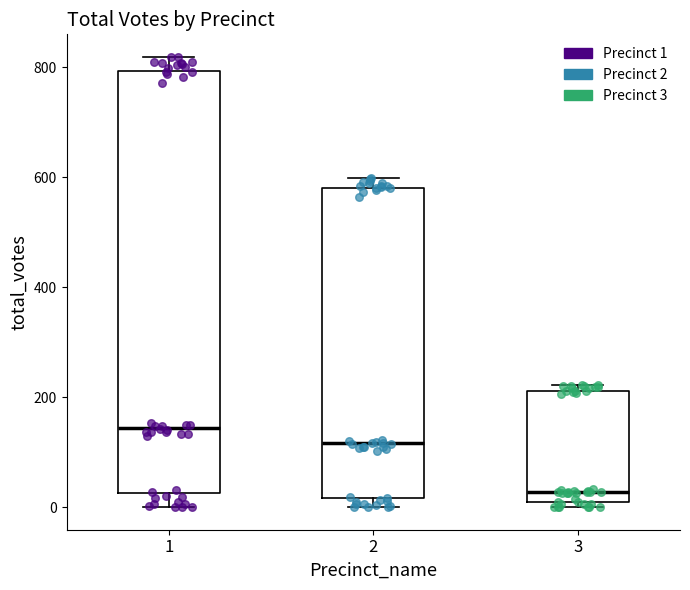

Which box has the lowest median line?

3